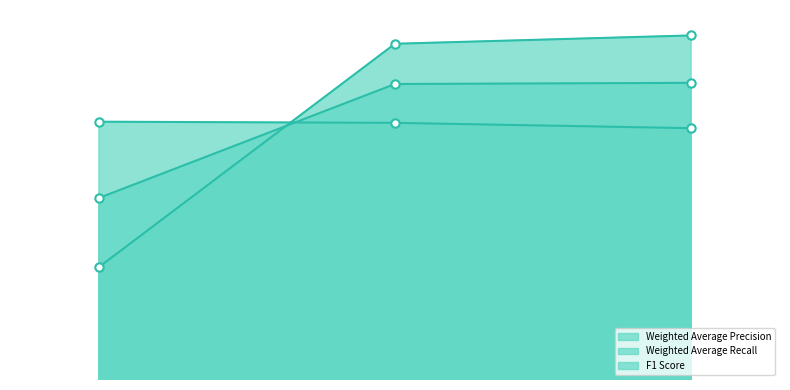

What is the highest value of the Weighted Average Precision series?

0.9